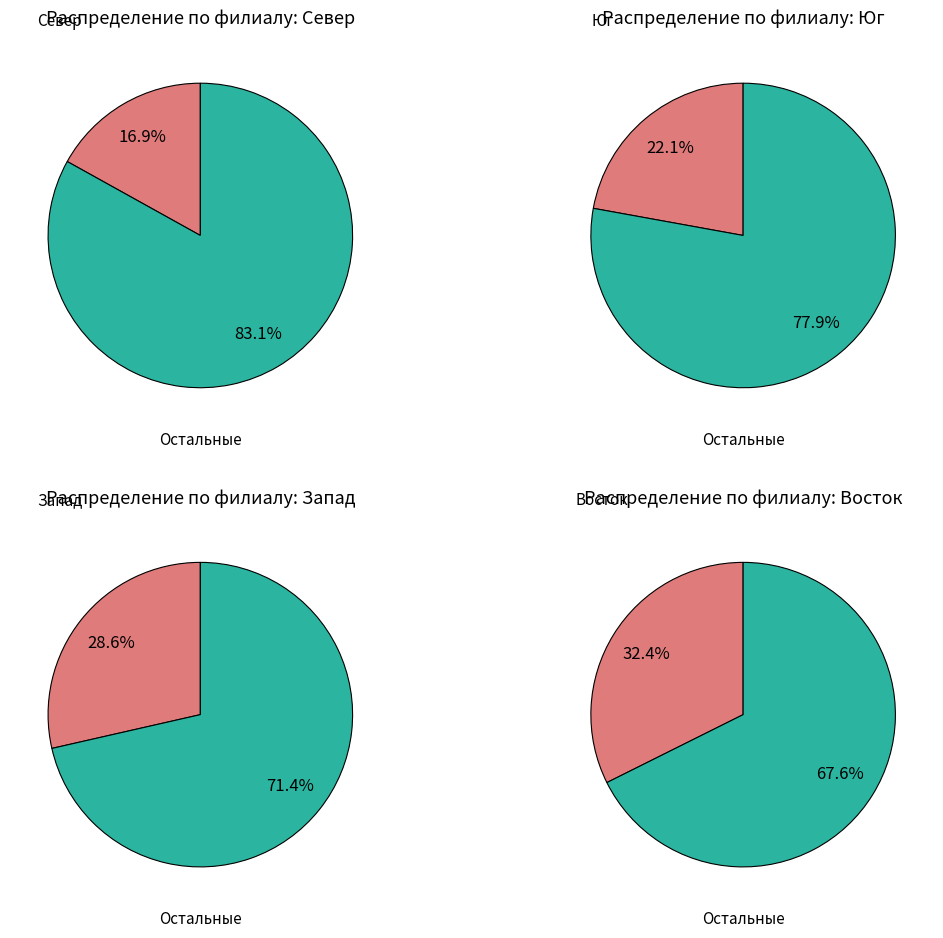

To the nearest percent, what percentage of the pie is Запад?

29%